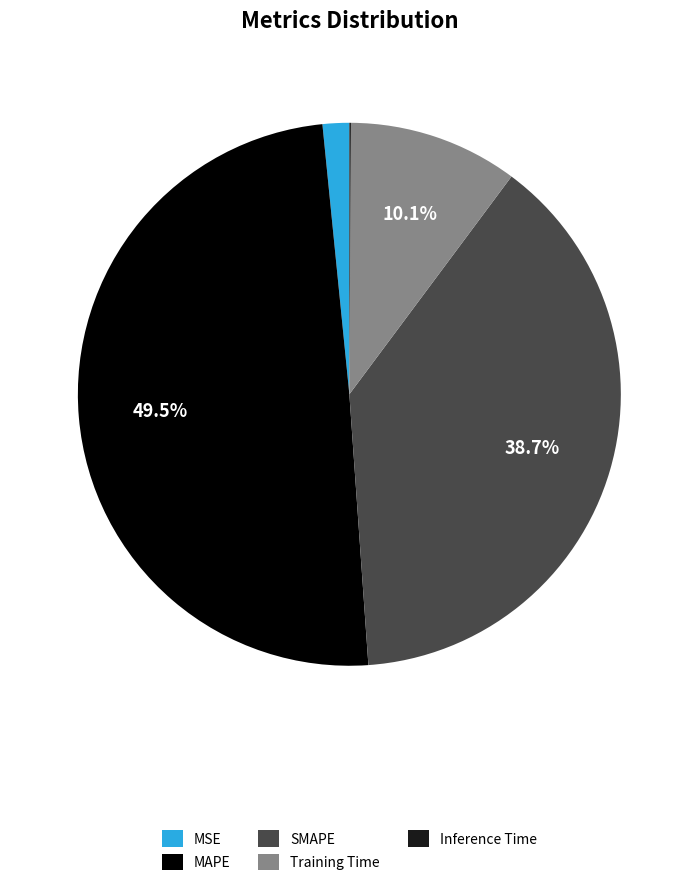

Which has a higher value, MSE or MAPE?

MAPE